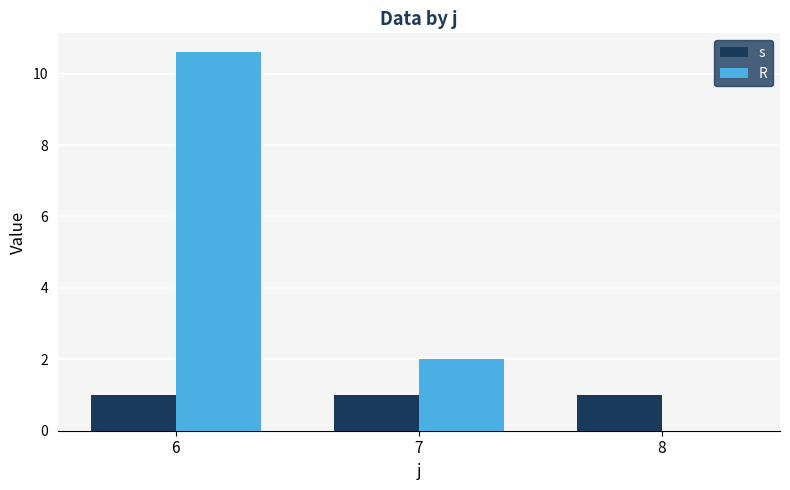

At which category does the chart reach its peak across all series?

6